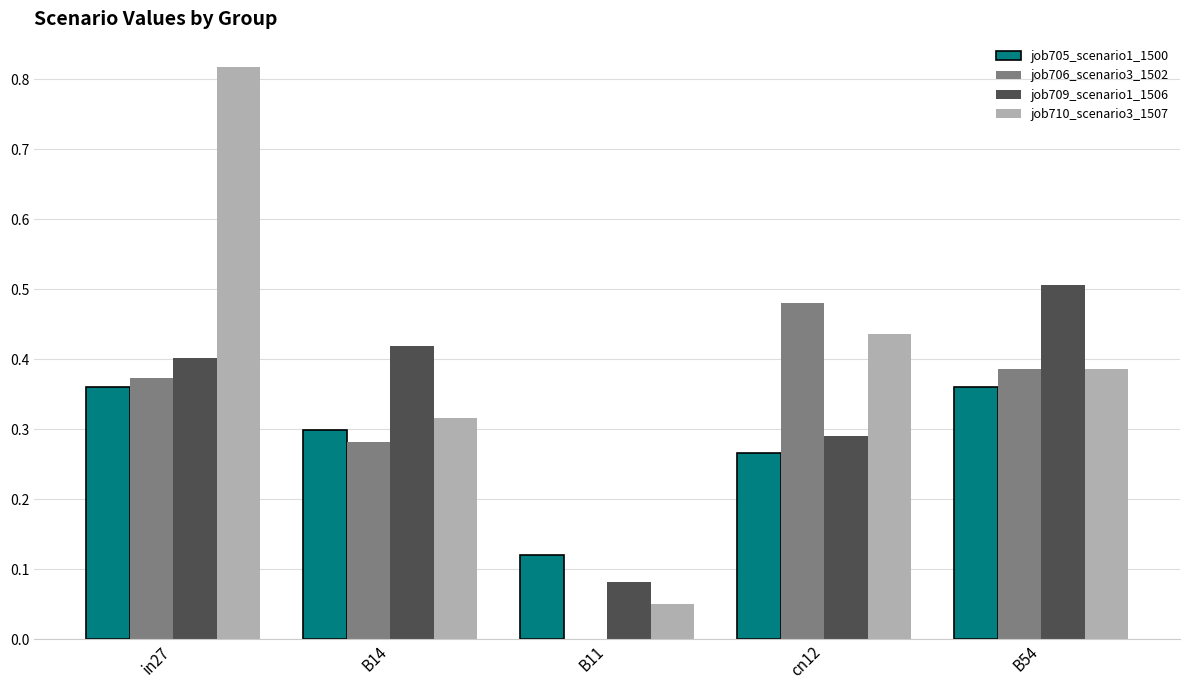

At which label does job706_scenario3_1502 reach its peak?

cn12